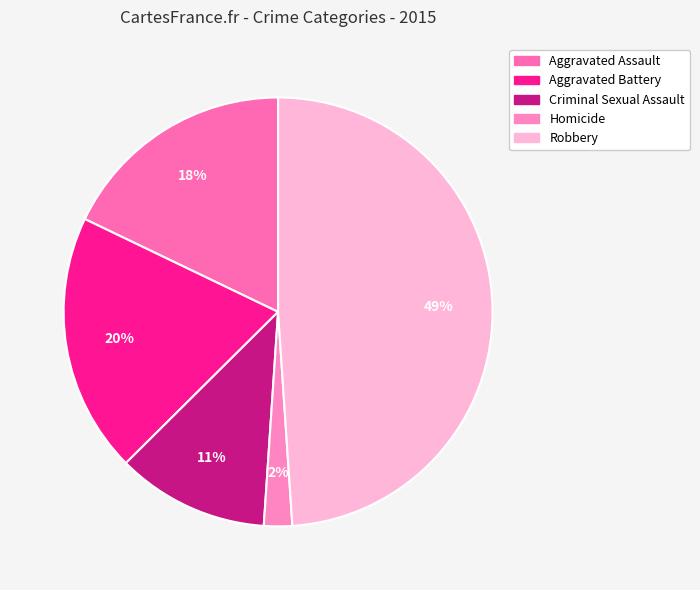

Approximately how many times larger is the value at Criminal Sexual Assault compared to Aggravated Assault?

0.6